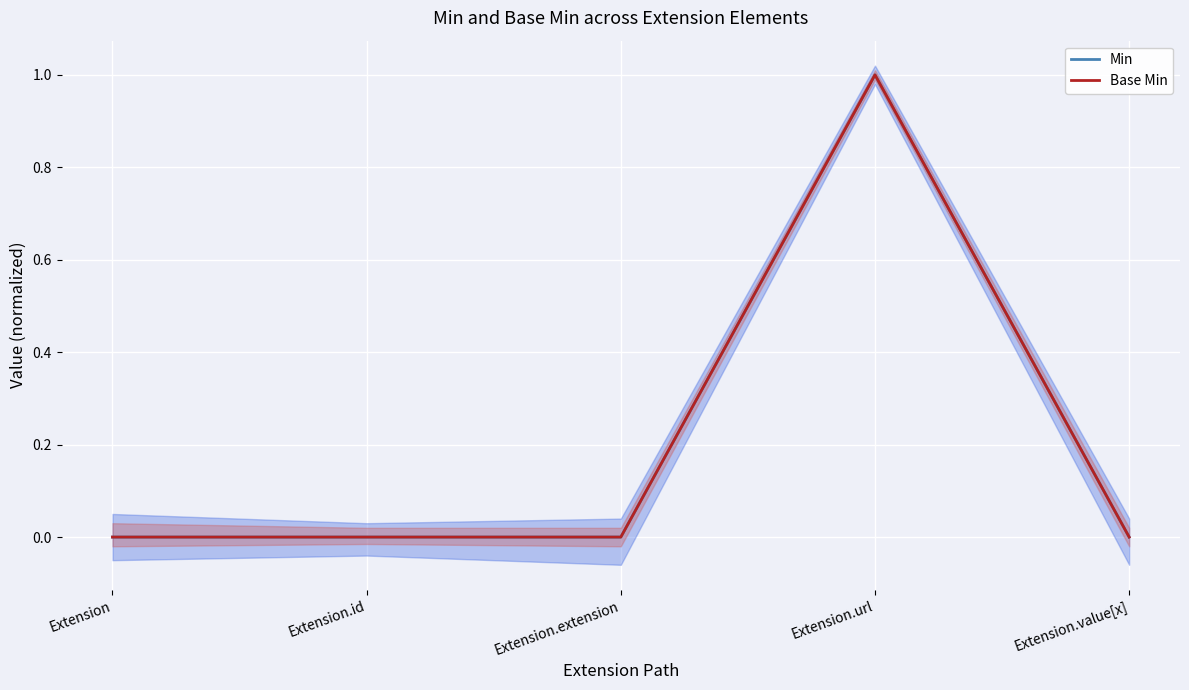

Which category has the highest value in the Min series?

Extension.url